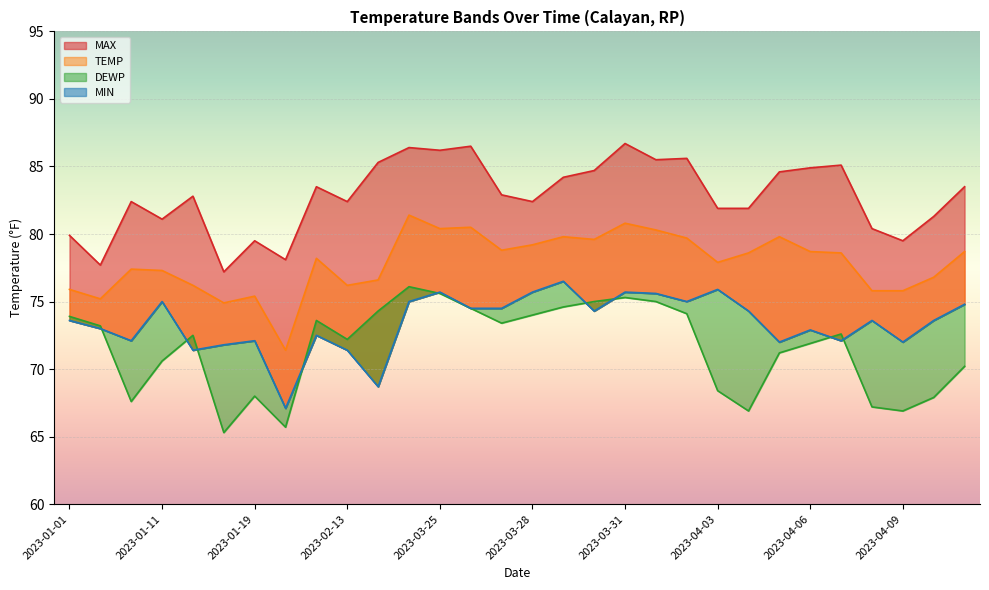

What is the total value across all series at 2023-01-01?

303.3